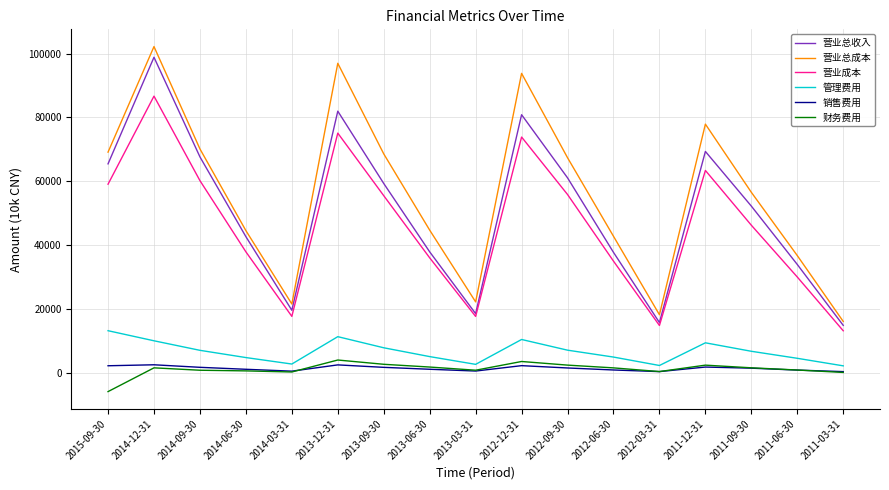

What is the maximum value for 管理费用?

13257